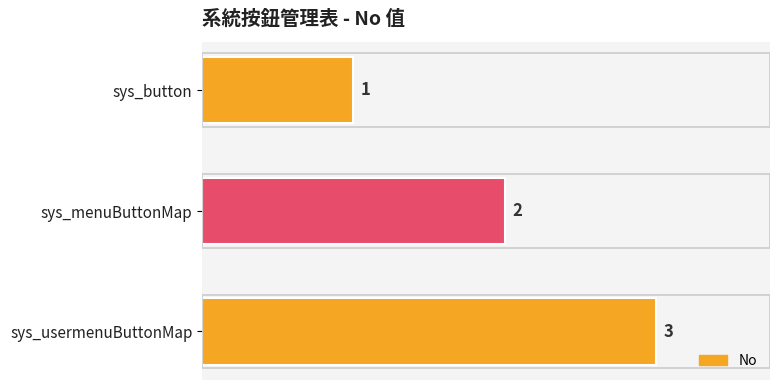

What is the difference between the second highest and minimum values?

1